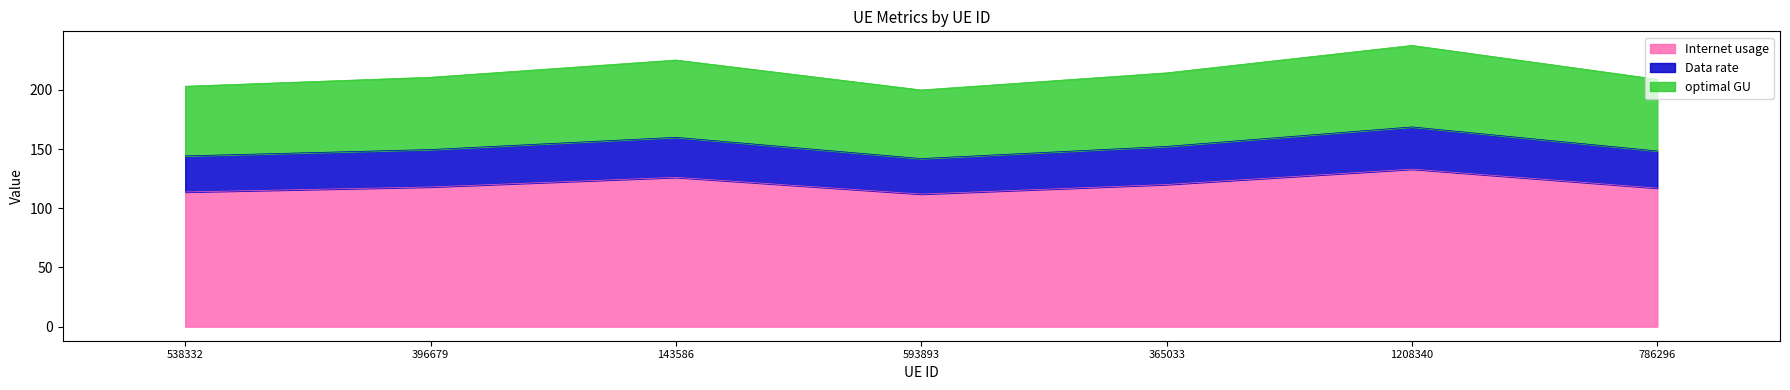

What position from the left is 396679?

2